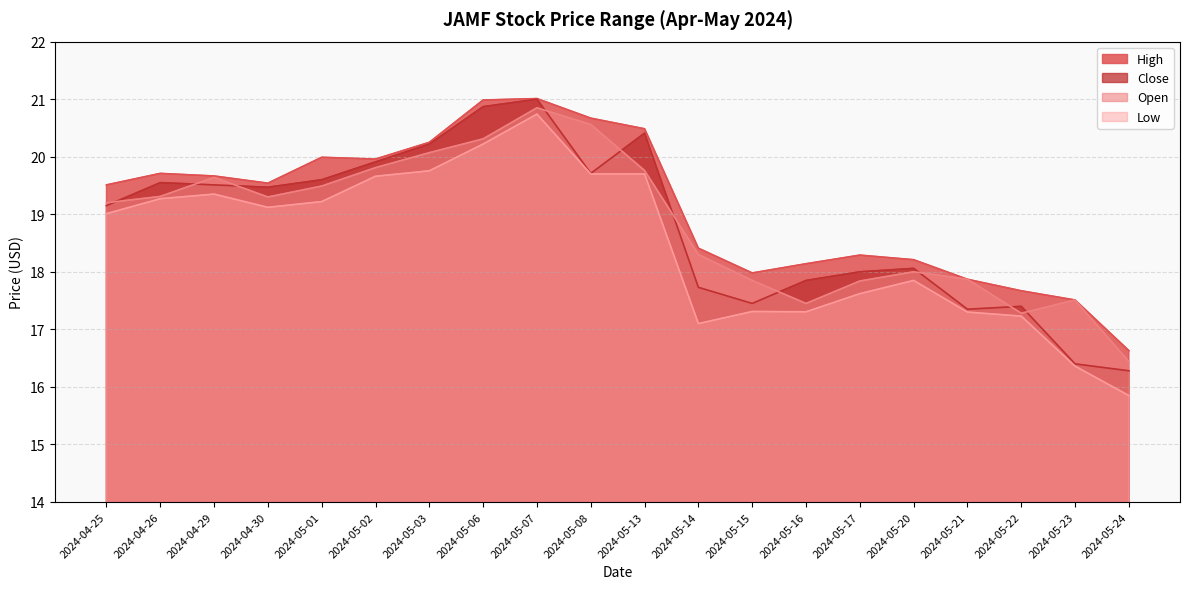

What is the sum of all High values?

382.5